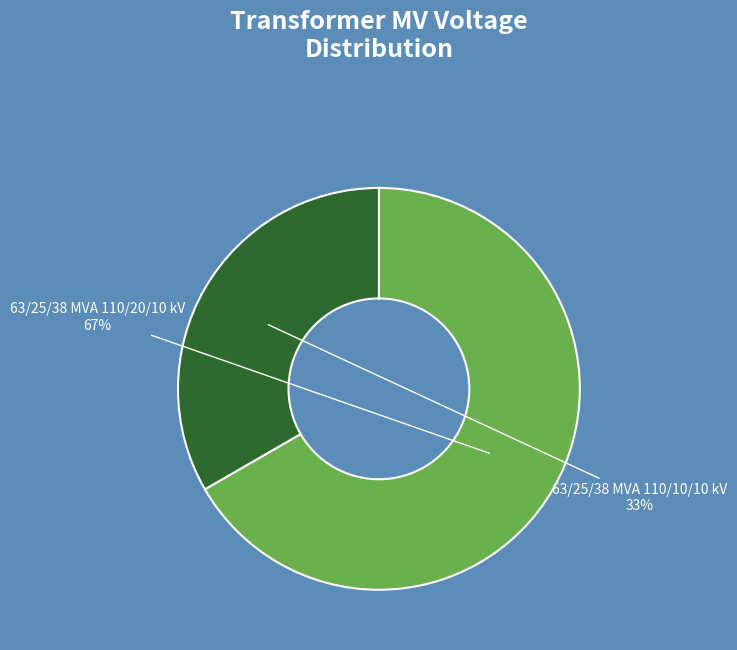

Is there a majority slice in this chart?

Yes